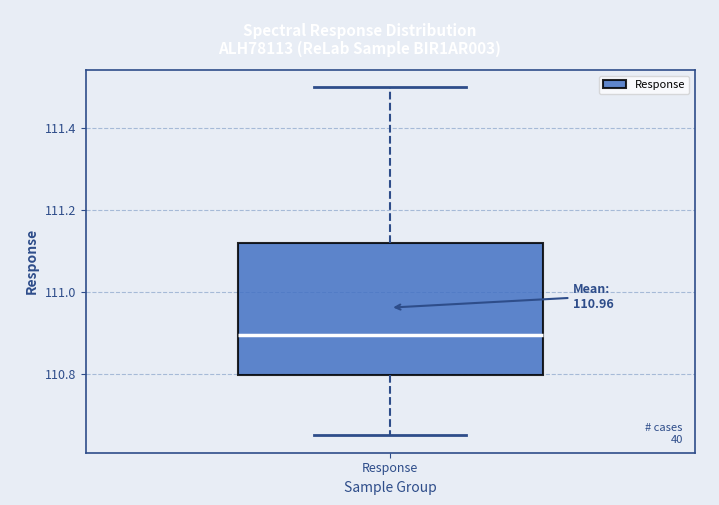

Transcribe this box plot: give where the median line is, the range the box spans, and where the two whiskers end, as read against the y-axis. The values are not printed on the chart, so give them approximately, as read against the axis.

median 110.90, box 110.80 to 111.12, whiskers 110.66 to 111.50